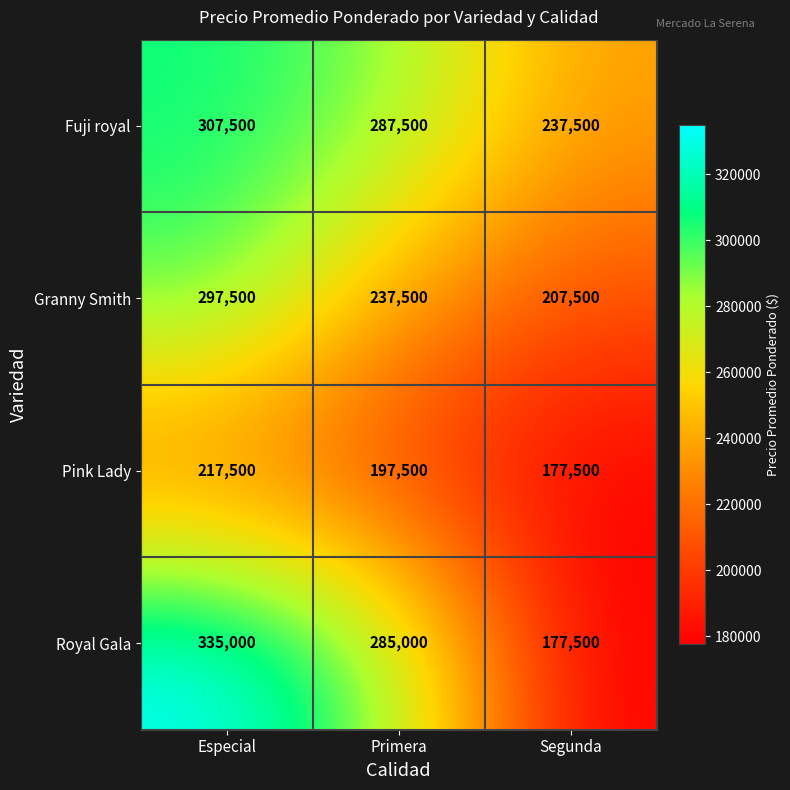

What is the sum of the Fuji royal values at Segunda and Primera?

525000